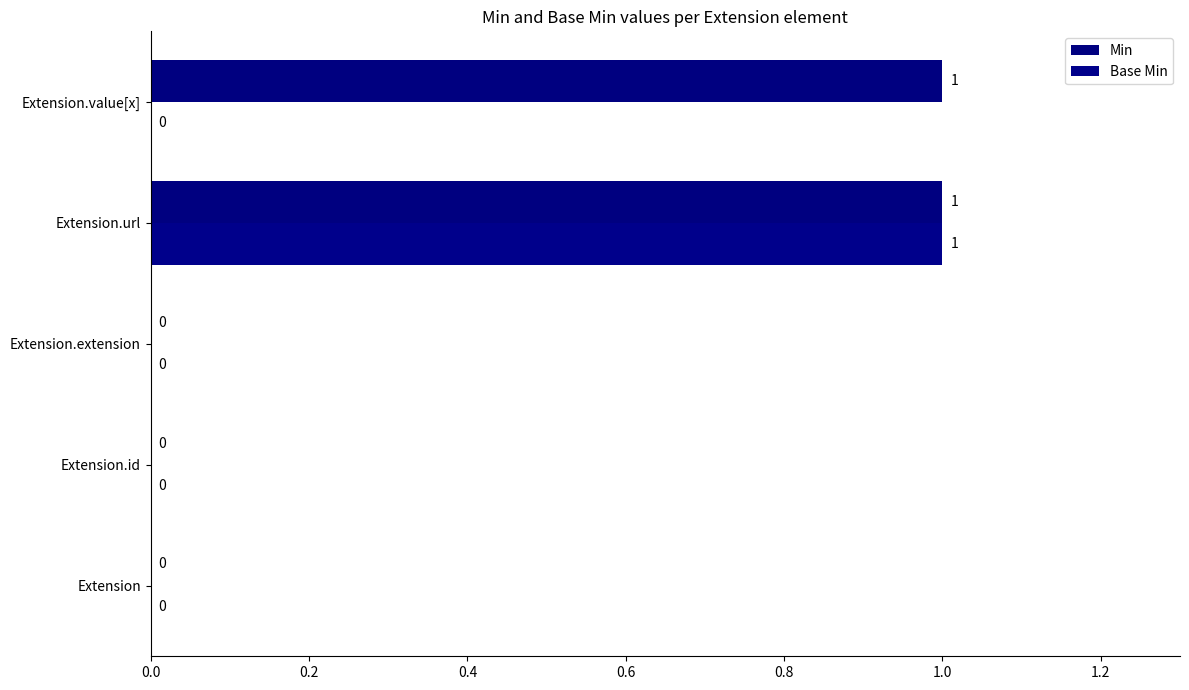

How many positive values does the Base Min series have?

1